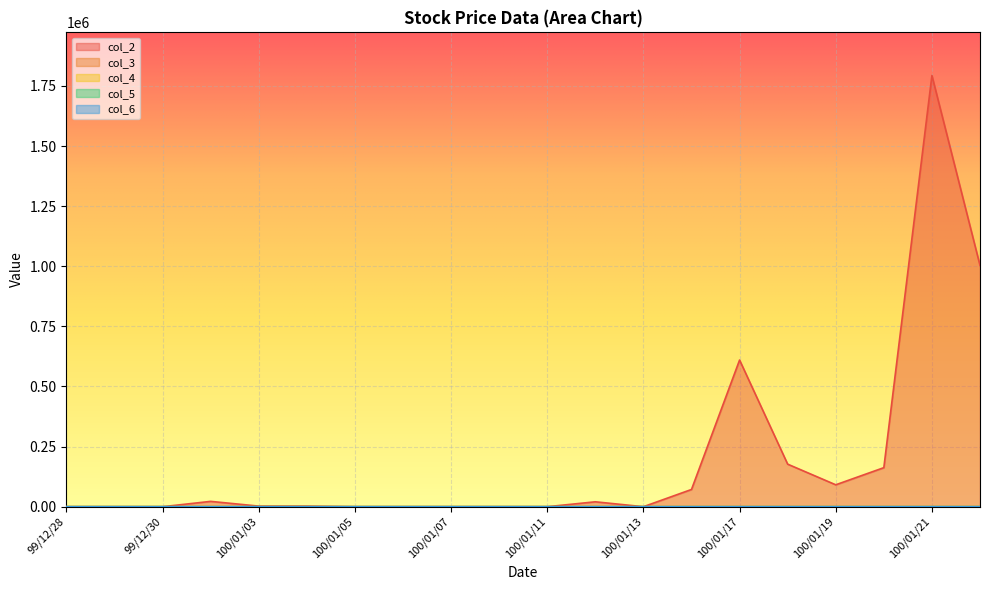

What is the sum of the col_2 values at 100/01/14 and 99/12/28?

71700.0